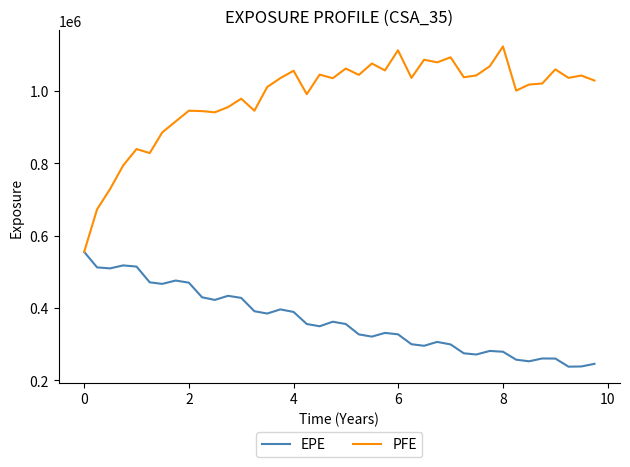

How many interior local valleys does the EPE series have?

10